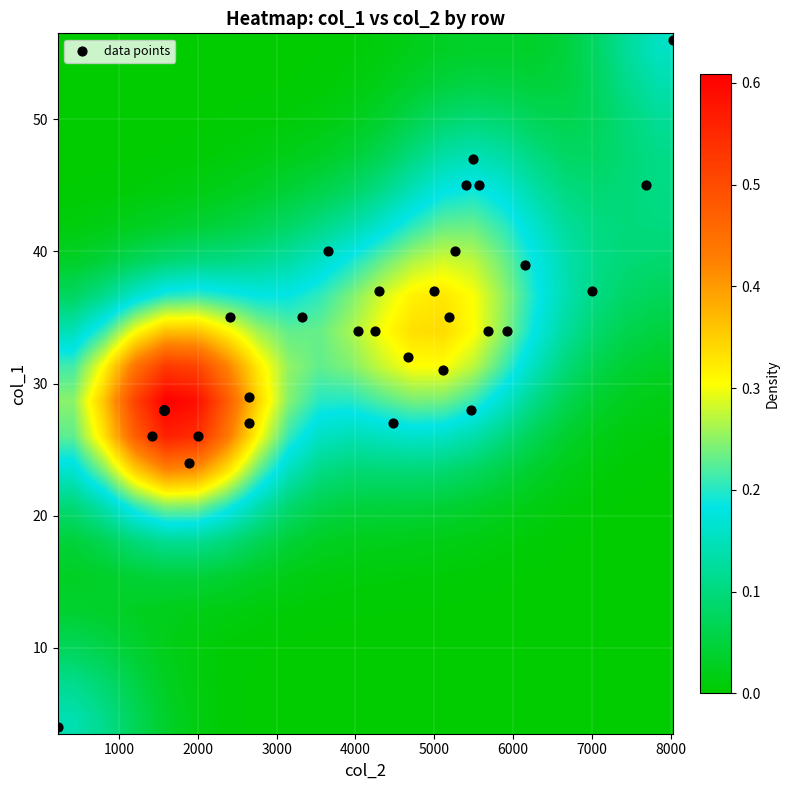

Count the number of data series in this chart.

1